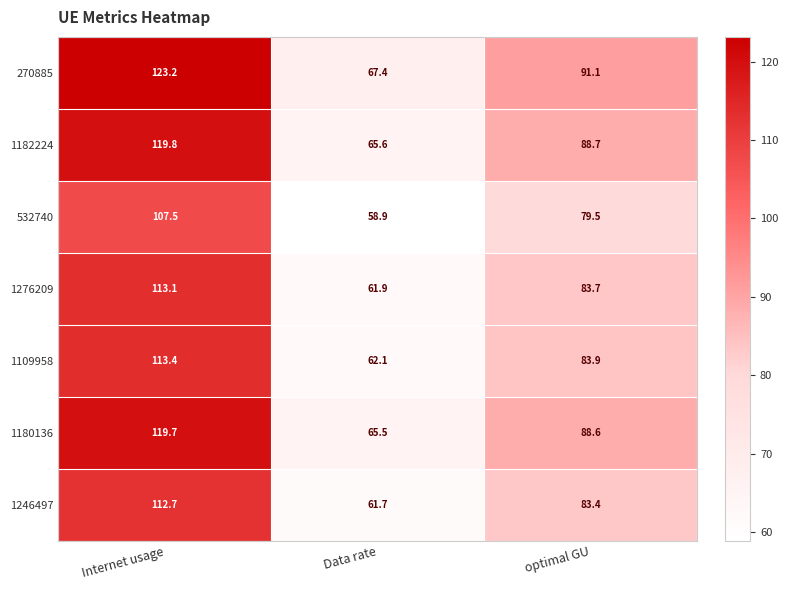

How many data points in 1180136 are less than 88?

1